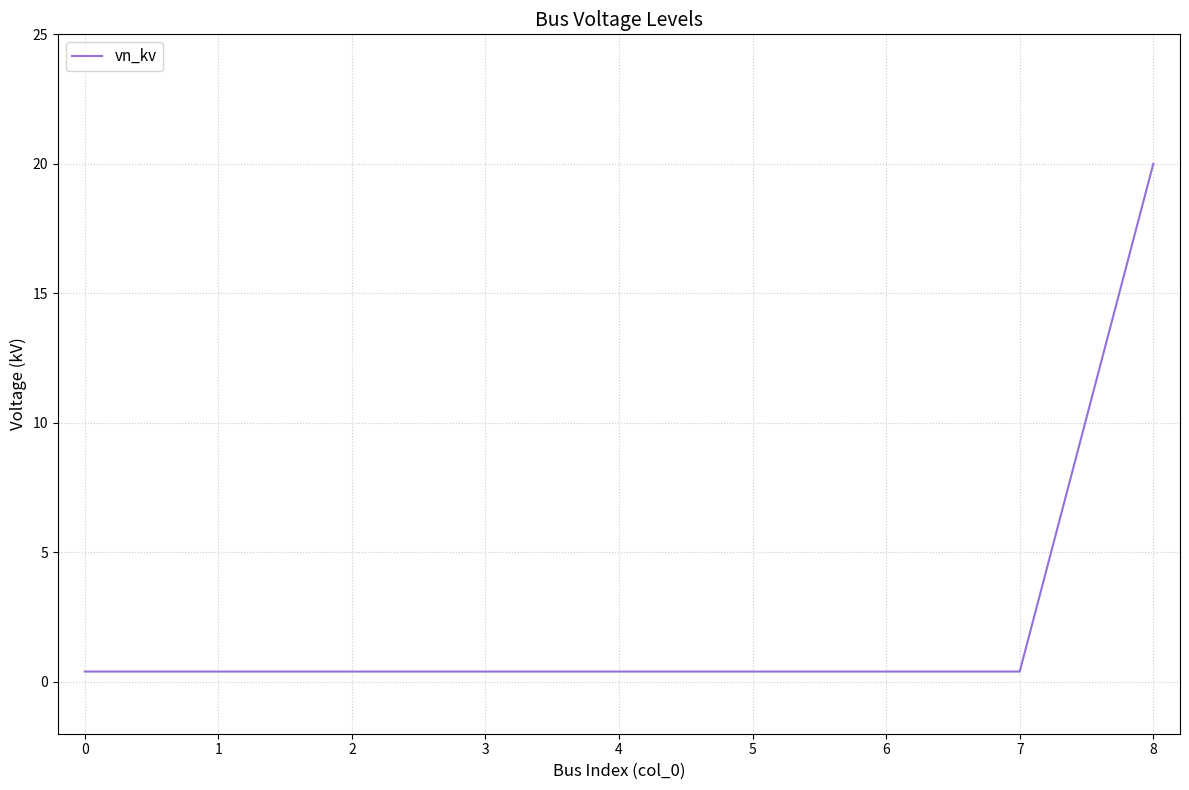

The value at 8 is 20.0. True or false?

True